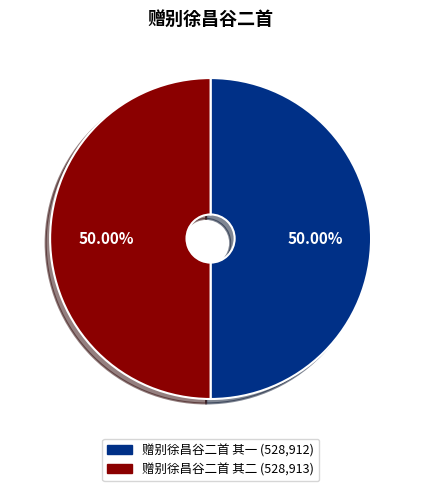

Approximately how many times larger is the value at 赠别徐昌谷二首 其二 compared to 赠别徐昌谷二首 其一?

1.0